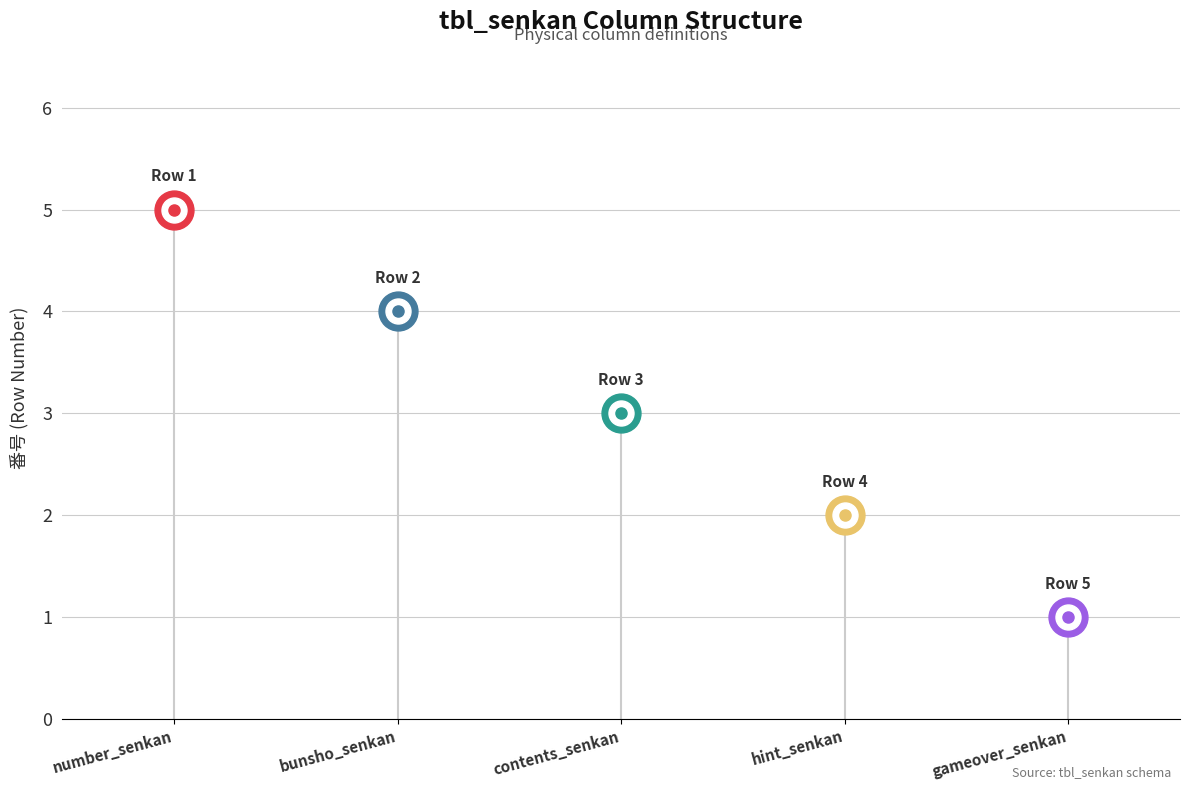

What is the value of the 1st point from the left?

5